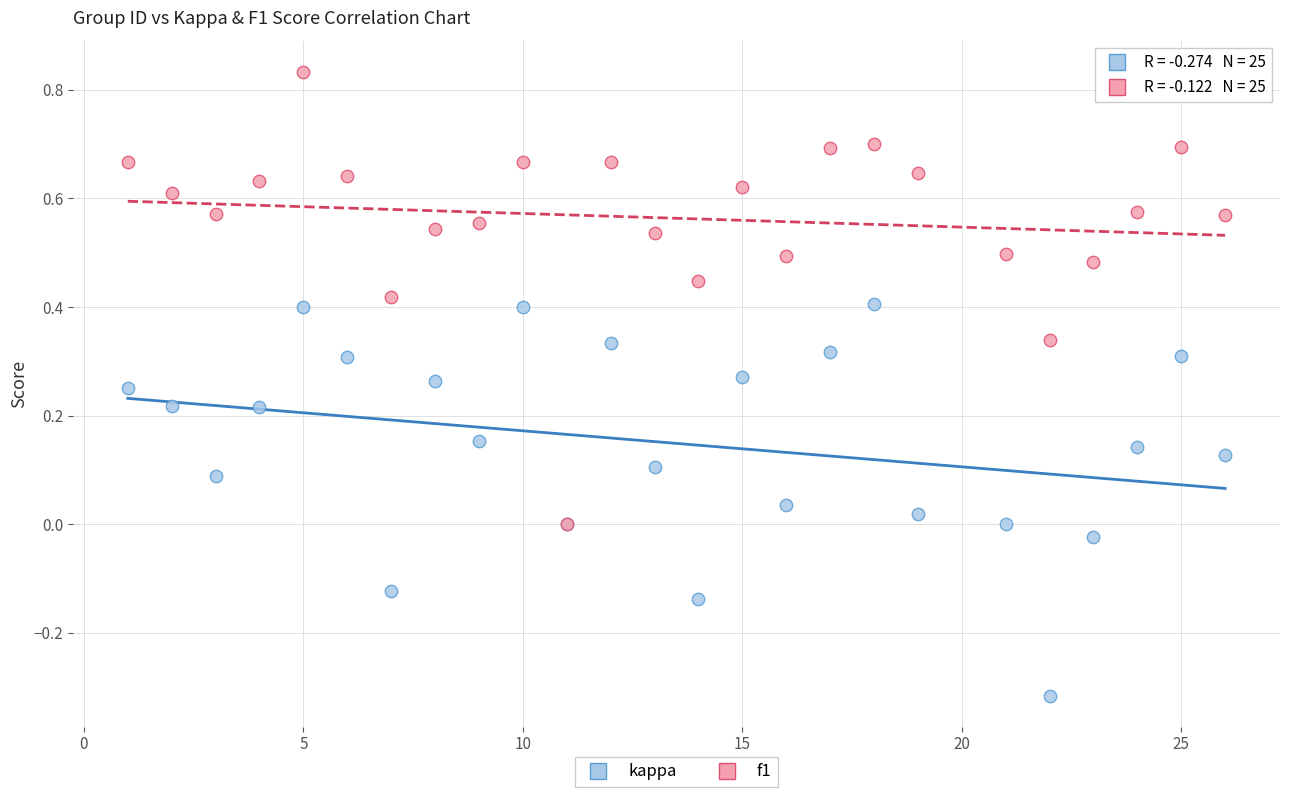

What are all the series names shown in the legend?

kappa, f1